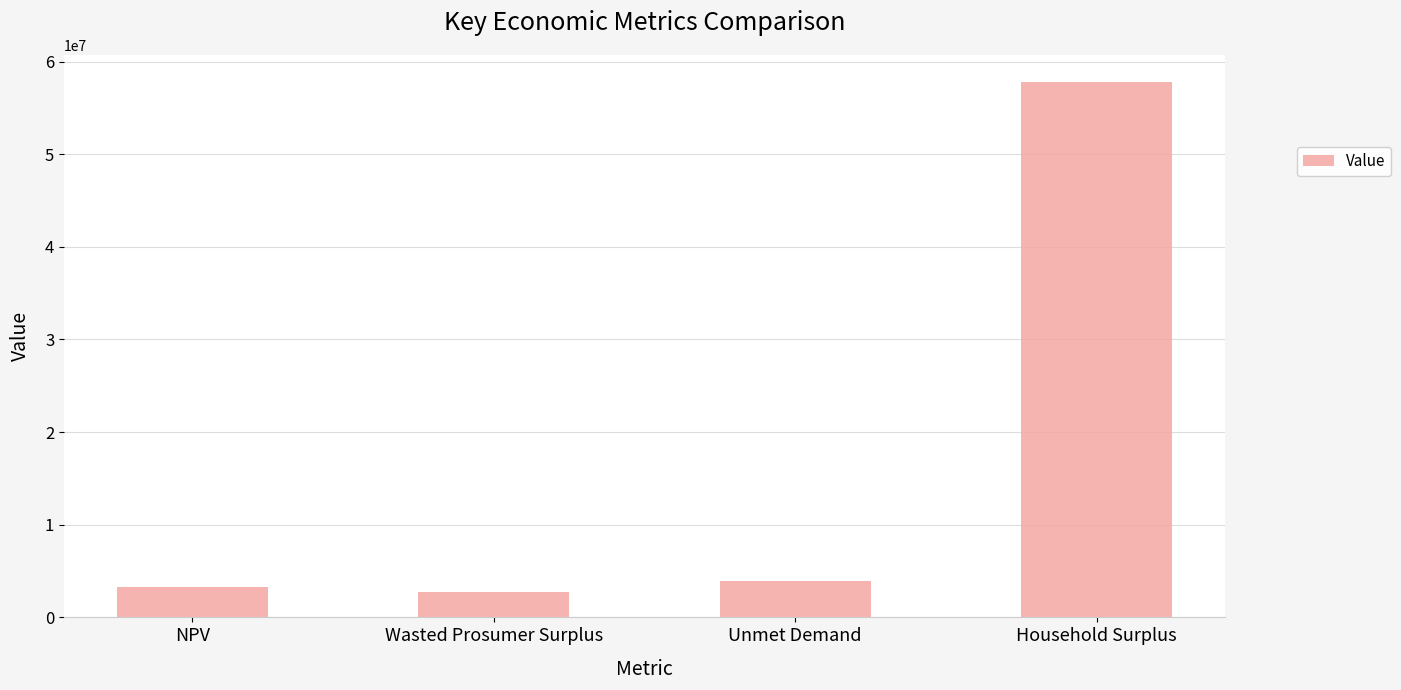

What is the label of the 1st bar from the left?

NPV